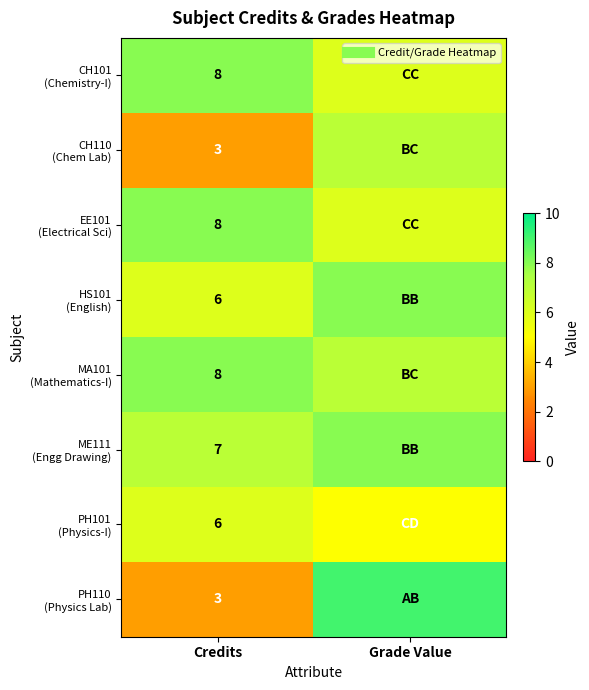

What is the spread (max minus min) of values at Credits?

5